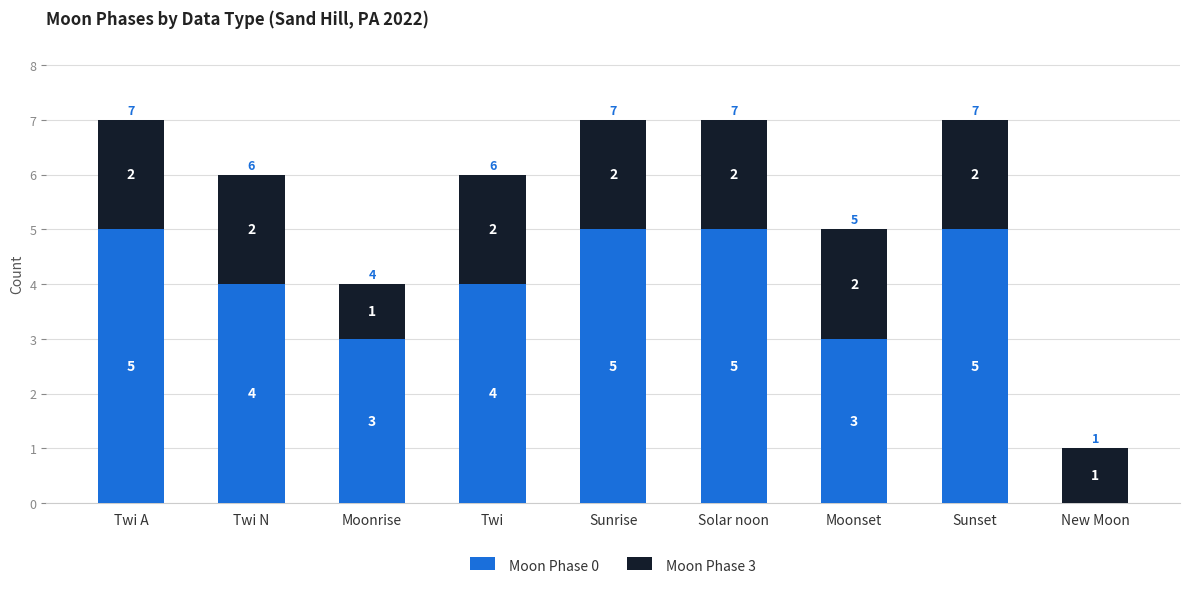

What is the sum of the Moon Phase 0 values at Moonrise and Sunrise?

8